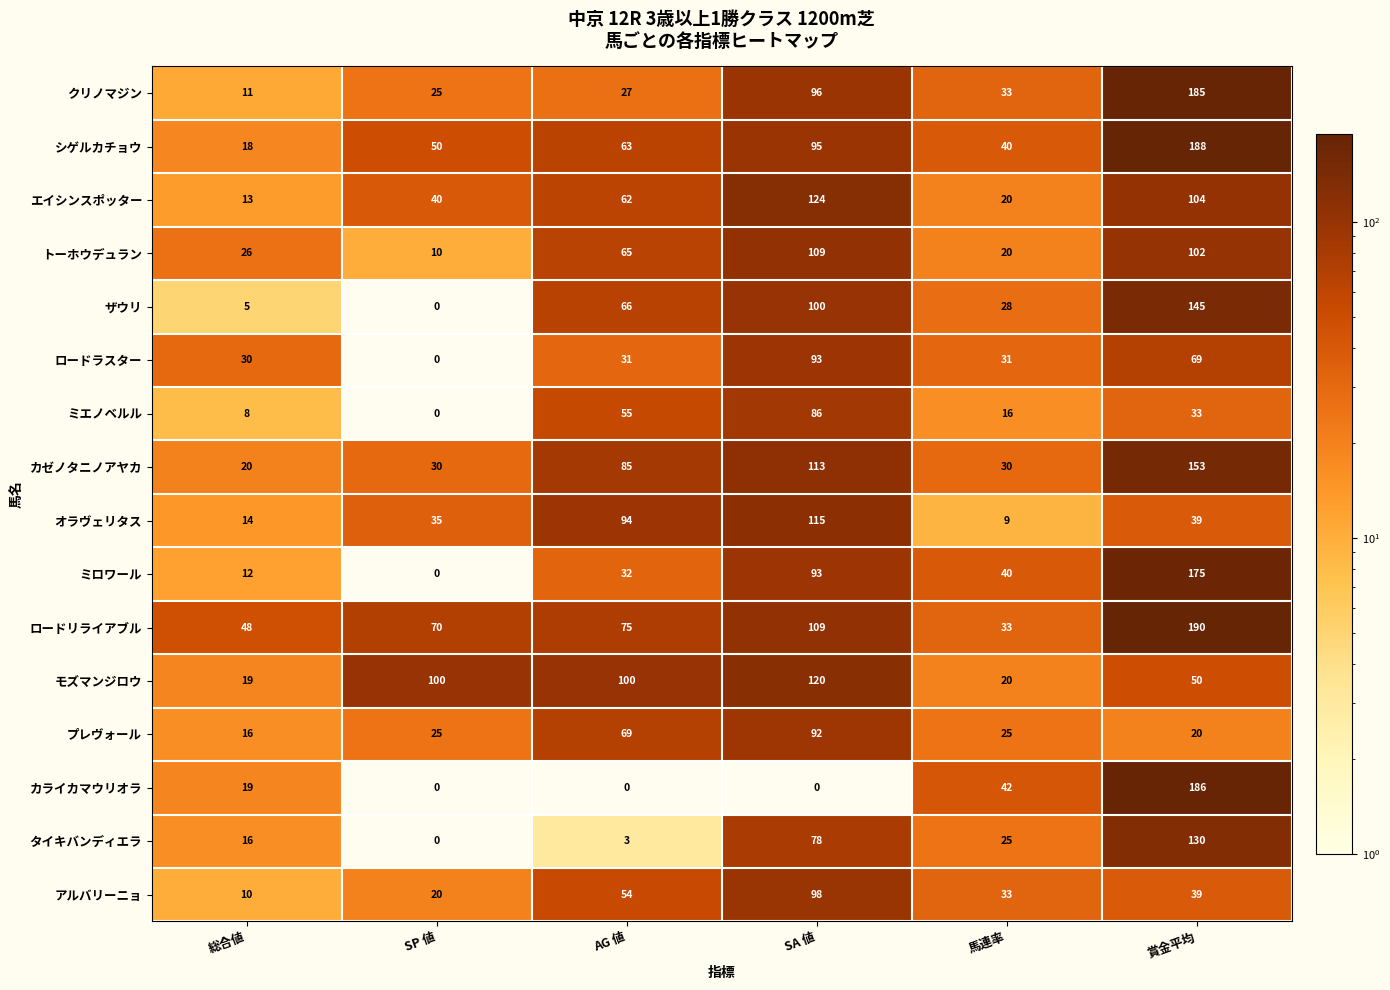

How many series are shown in this chart?

16